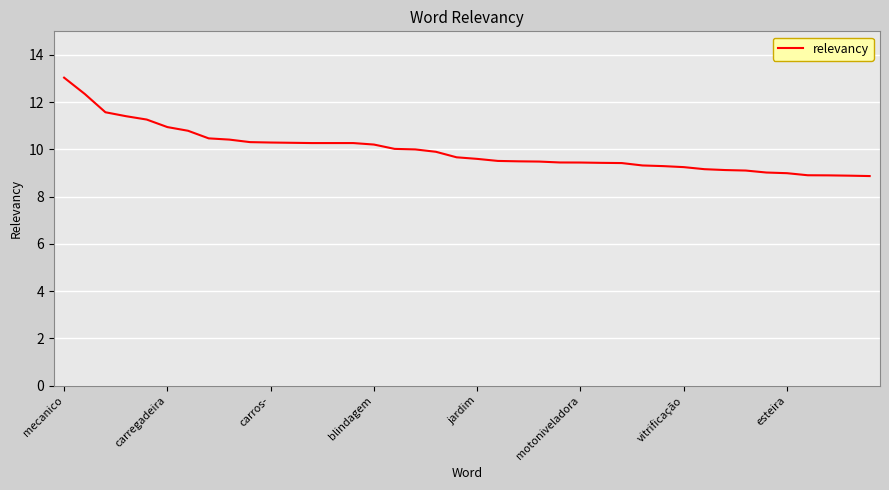

What is the minimum value shown in the chart?

8.9